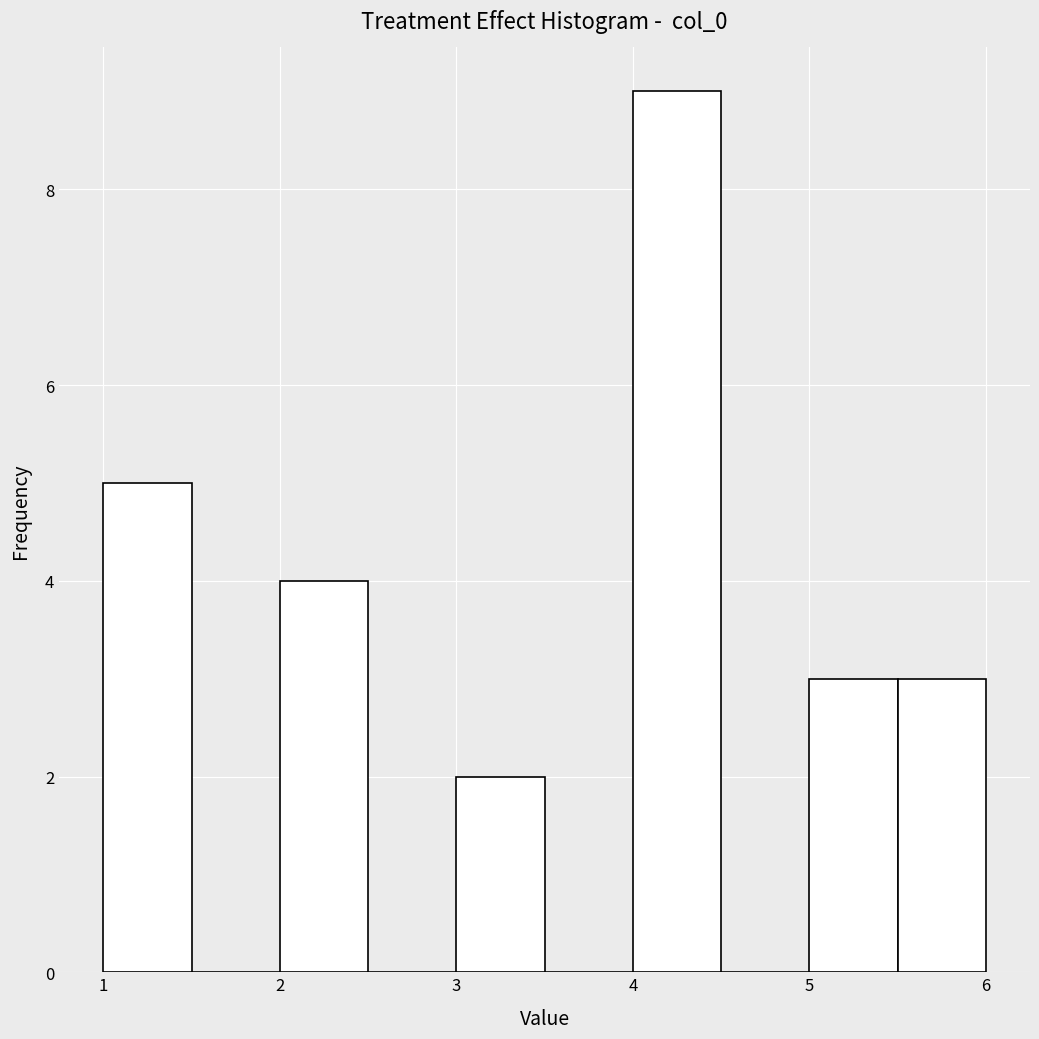

Reading left to right, list every bar in this chart as the range it spans on the x-axis followed by its height. The values are not printed on the chart, so give them approximately, as read against the axis.

1.0 to 1.5: 5
1.5 to 2.0: 0
2.0 to 2.5: 4
2.5 to 3.0: 0
3.0 to 3.5: 2
3.5 to 4.0: 0
4.0 to 4.5: 9
4.5 to 5.0: 0
5.0 to 5.5: 3
5.5 to 6.0: 3